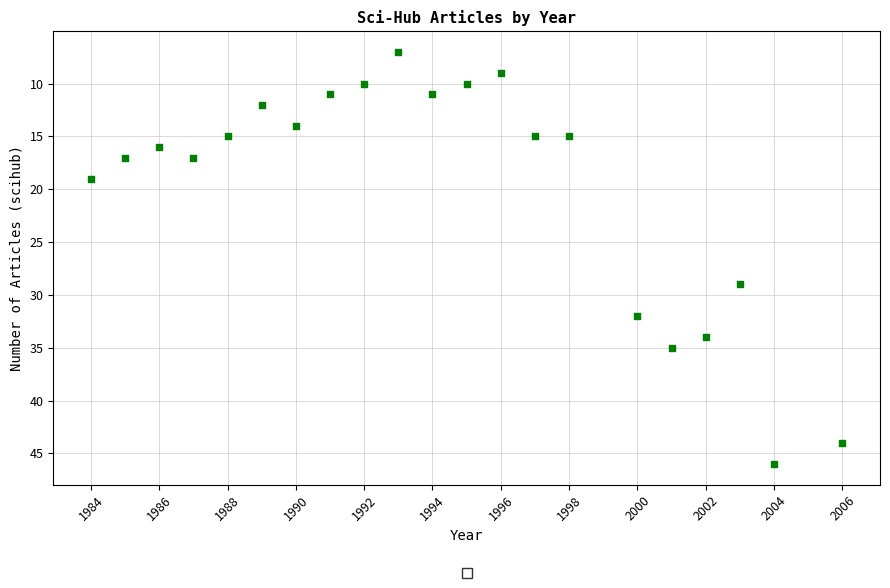

What is the range of X values (max minus min)?

22